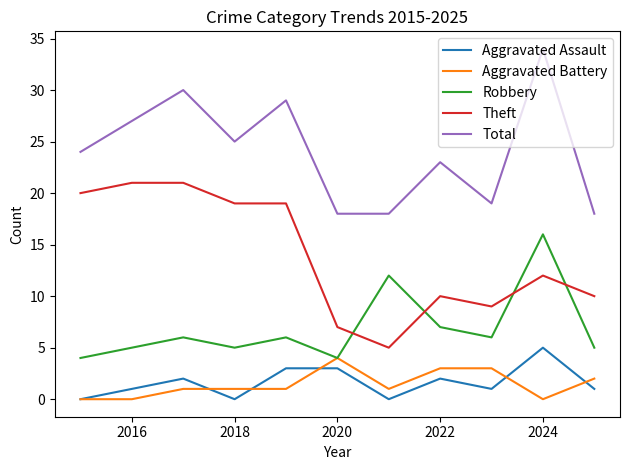

True or false: Aggravated Assault and Theft intersect in this chart.

False